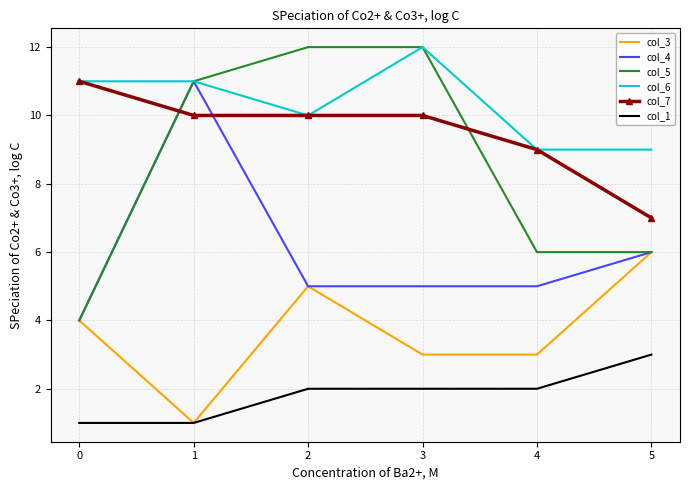

Between 2 and 4, which series saw the biggest shift?

col_5